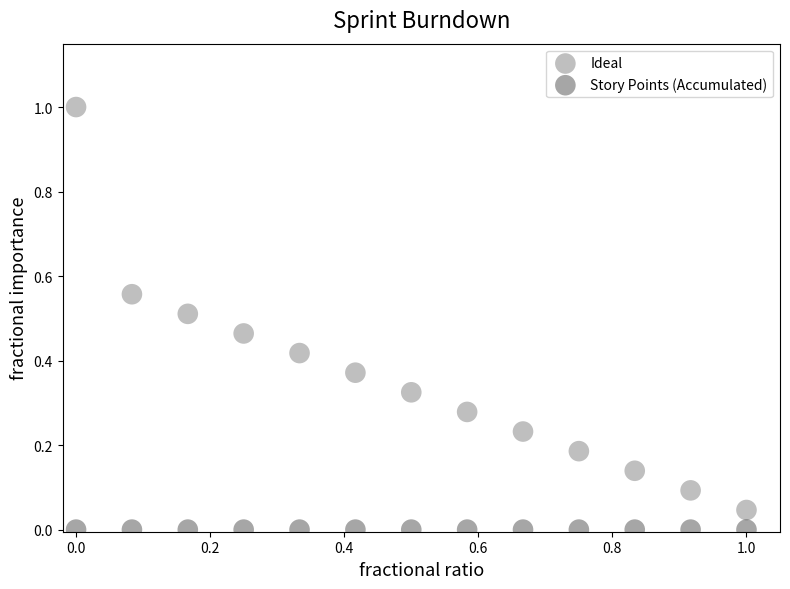

Which series reaches the maximum Y coordinate?

Ideal